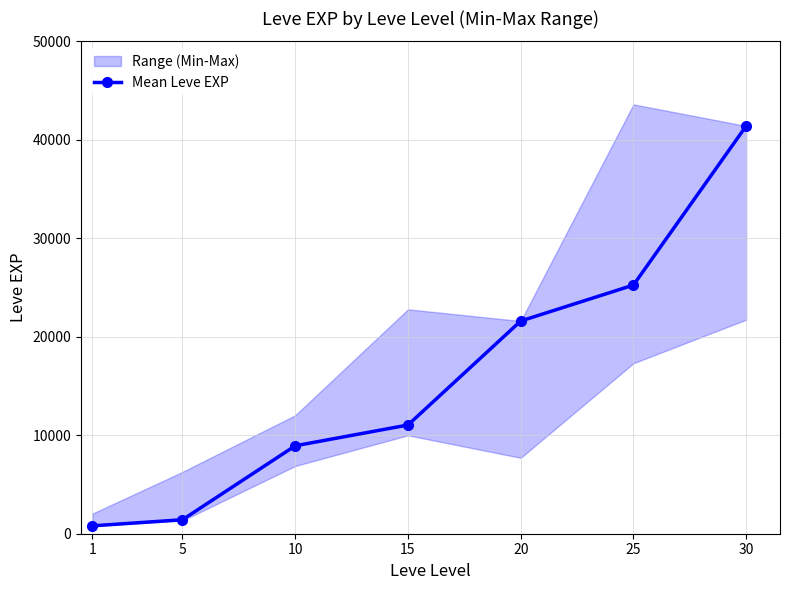

The chart shows a value of 11040 at 15. True or false?

True